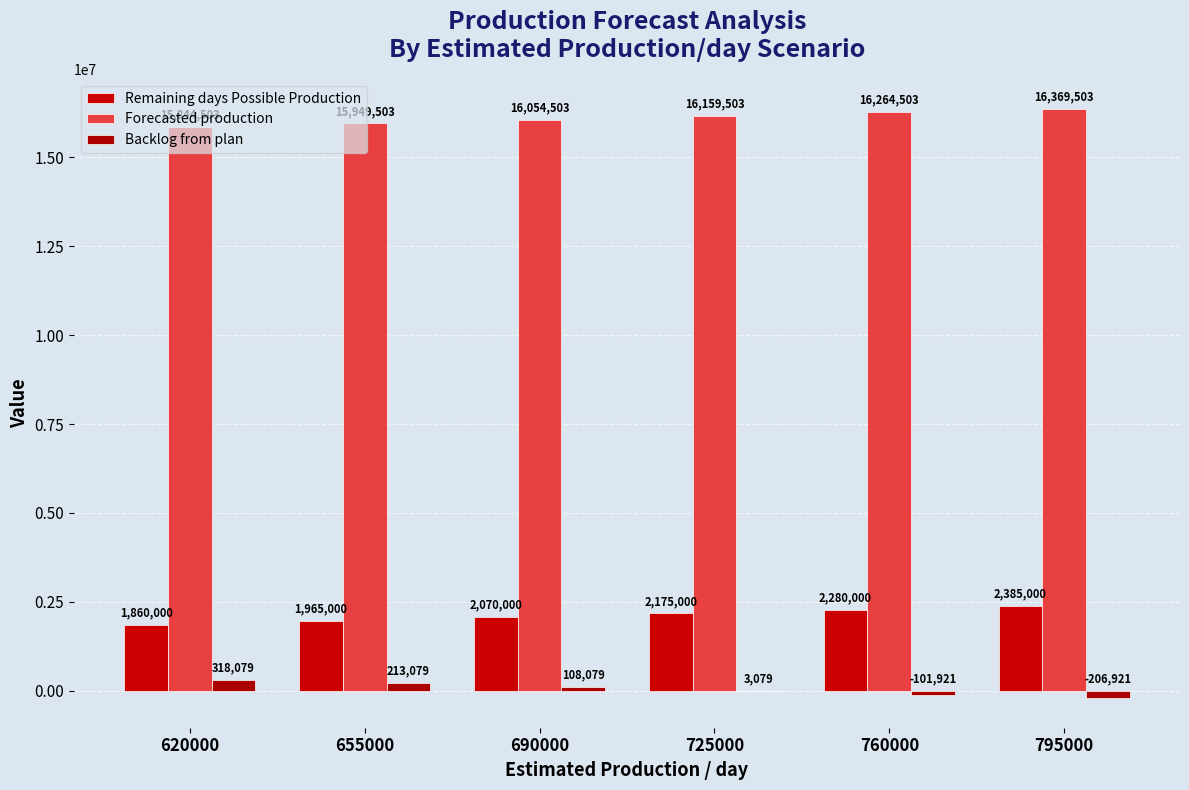

Which has a higher value, 795000 or 690000?

795000